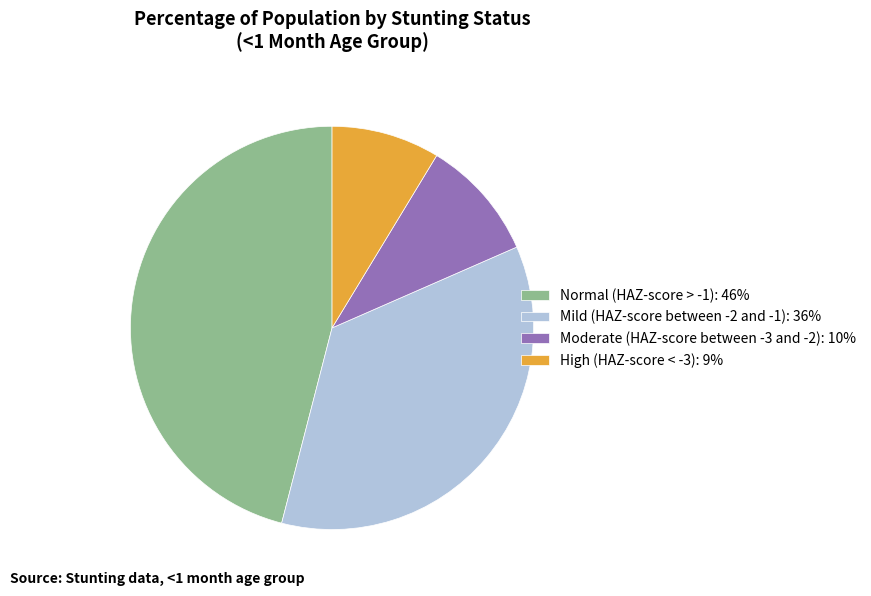

What is the smallest slice in the pie chart?

High (HAZ-score < -3)